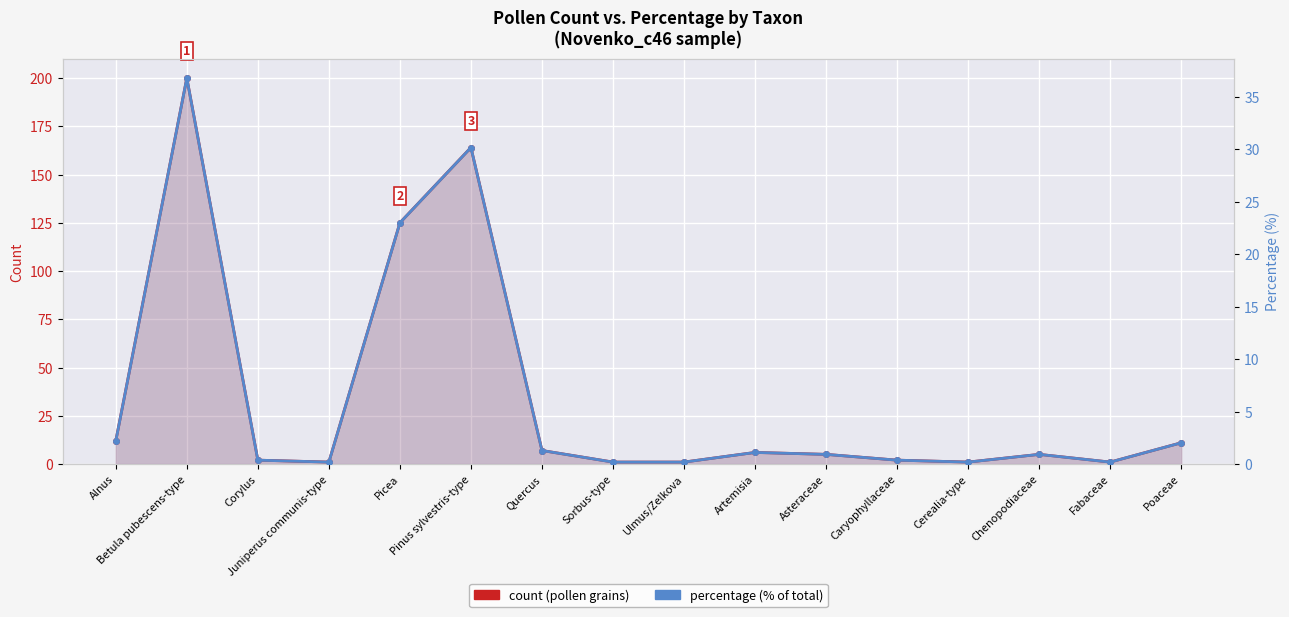

The percentage series shows 2.0 at Poaceae. True or false?

True